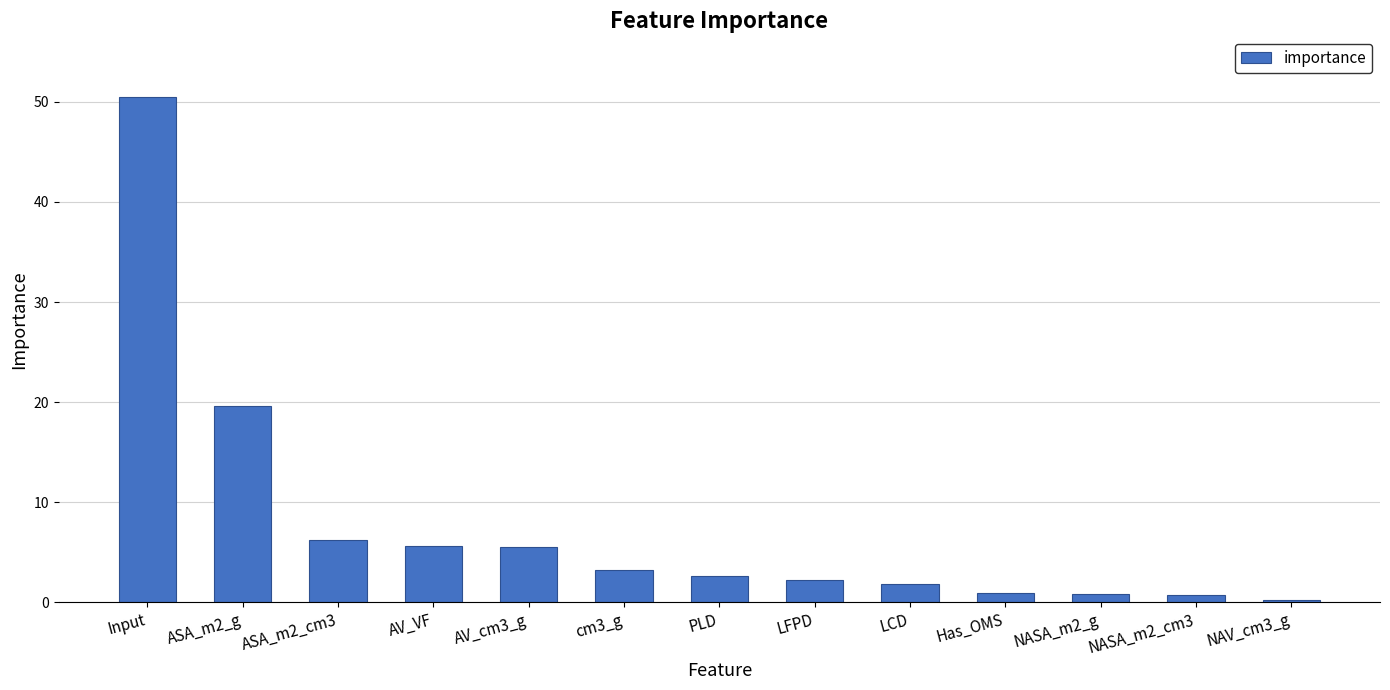

Between Has_OMS and ASA_m2_g, which is larger?

ASA_m2_g